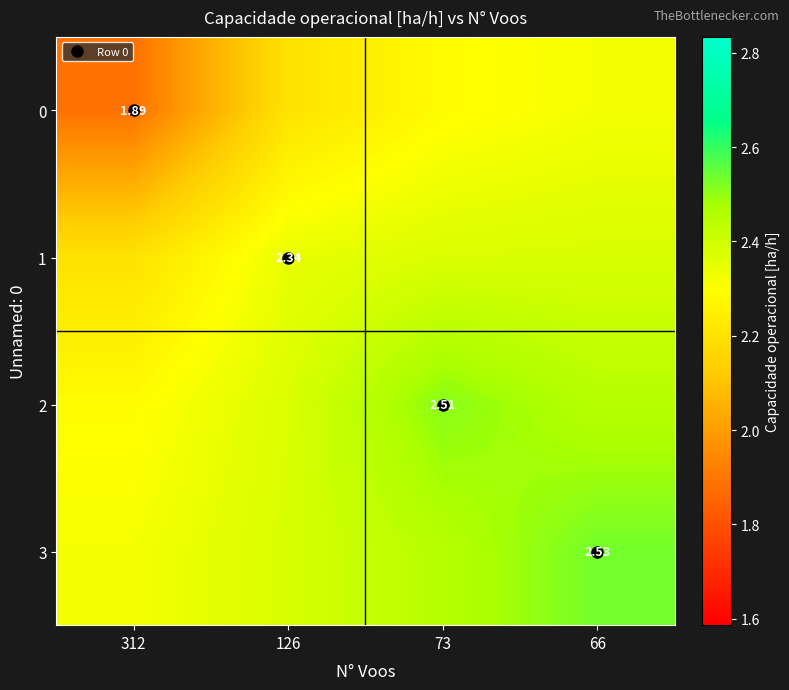

How many 2 values are between 2 and 3?

4